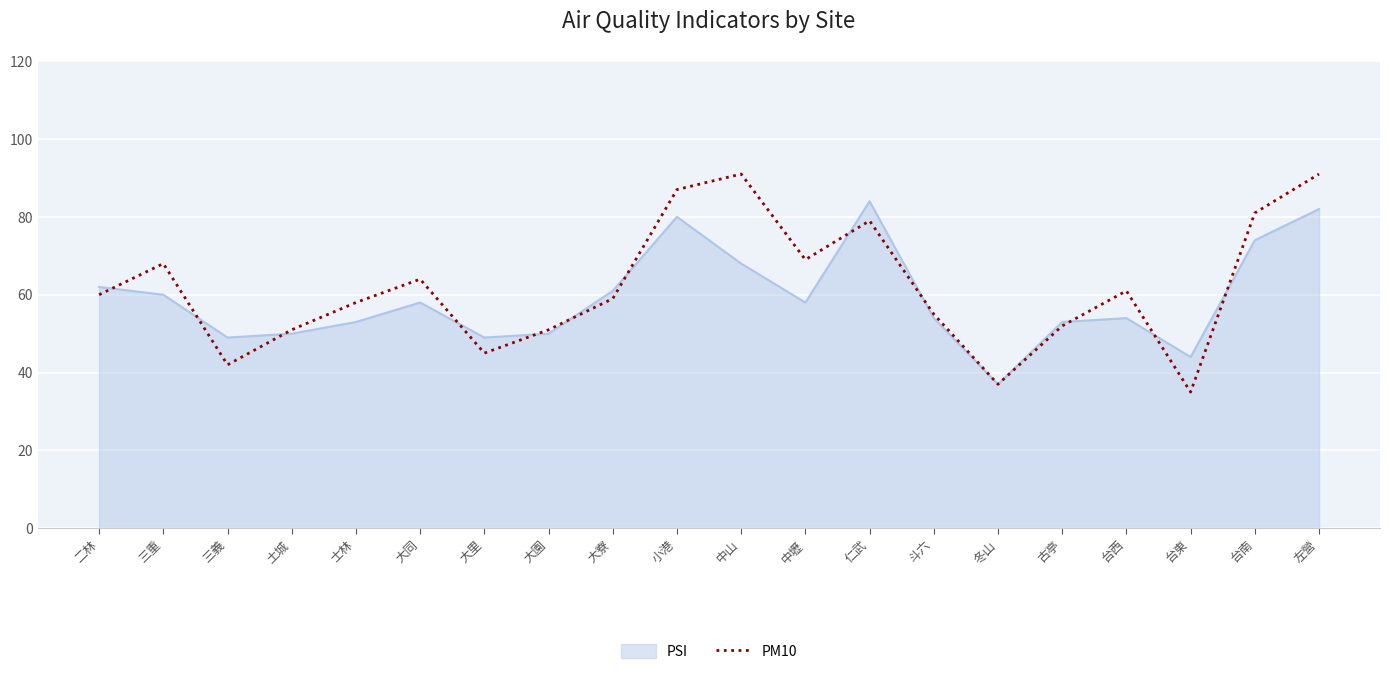

What is the spread (max minus min) of values at 中山?

23